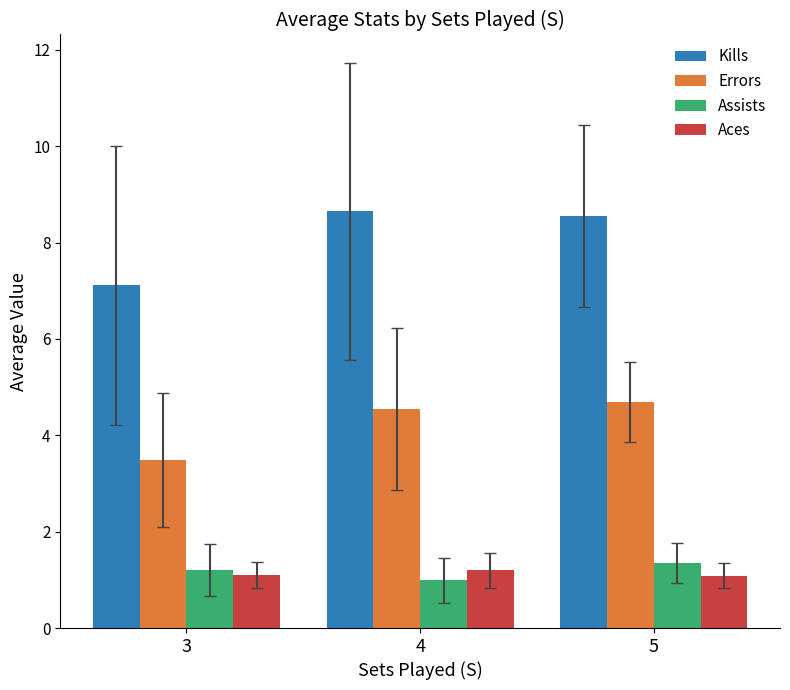

How many groups of bars are there?

3